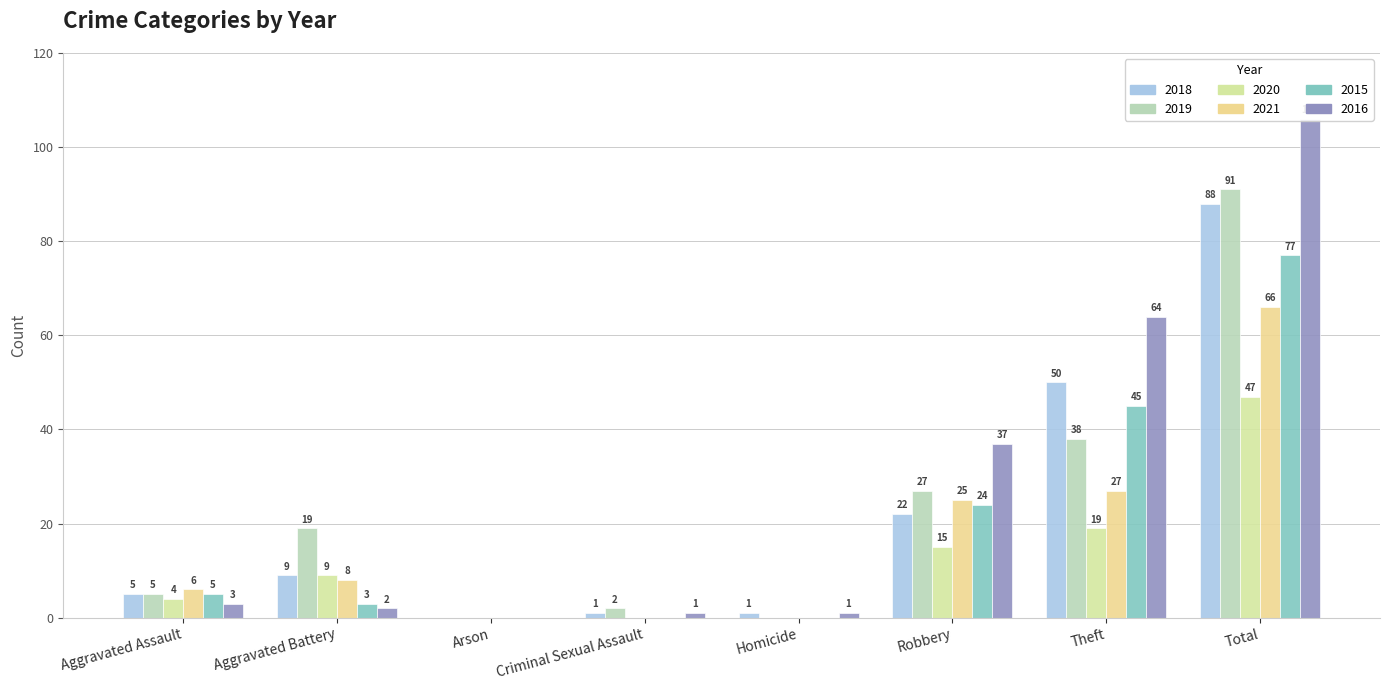

Reading left to right, list all the values displayed in this chart.

2018: 5	9	0	1	1	22	50	88
2019: 5	19	0	2	0	27	38	91
2020: 4	9	0	0	0	15	19	47
2021: 6	8	0	0	0	25	27	66
2015: 5	3	0	0	0	24	45	77
2016: 3	2	0	1	1	37	64	106